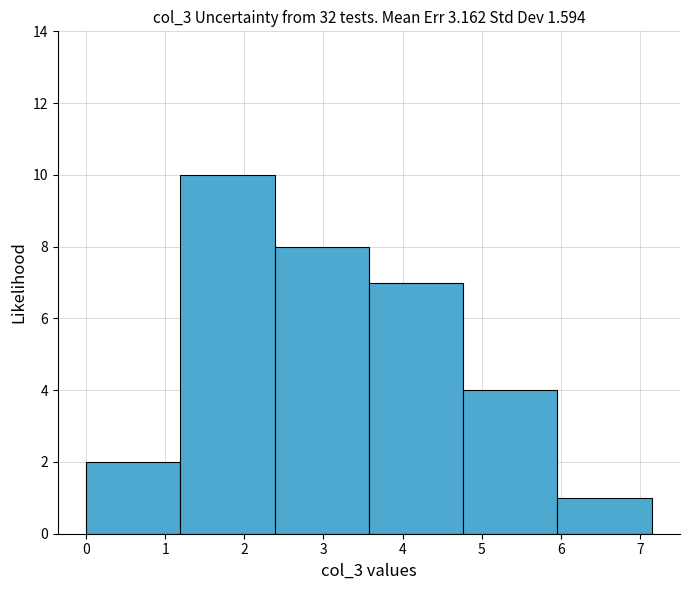

How tall is the bar that spans 0.0 to 1.2 on the x-axis? Neither the bar edges nor the heights are printed on the chart, so give them approximately, as read against the axes.

2